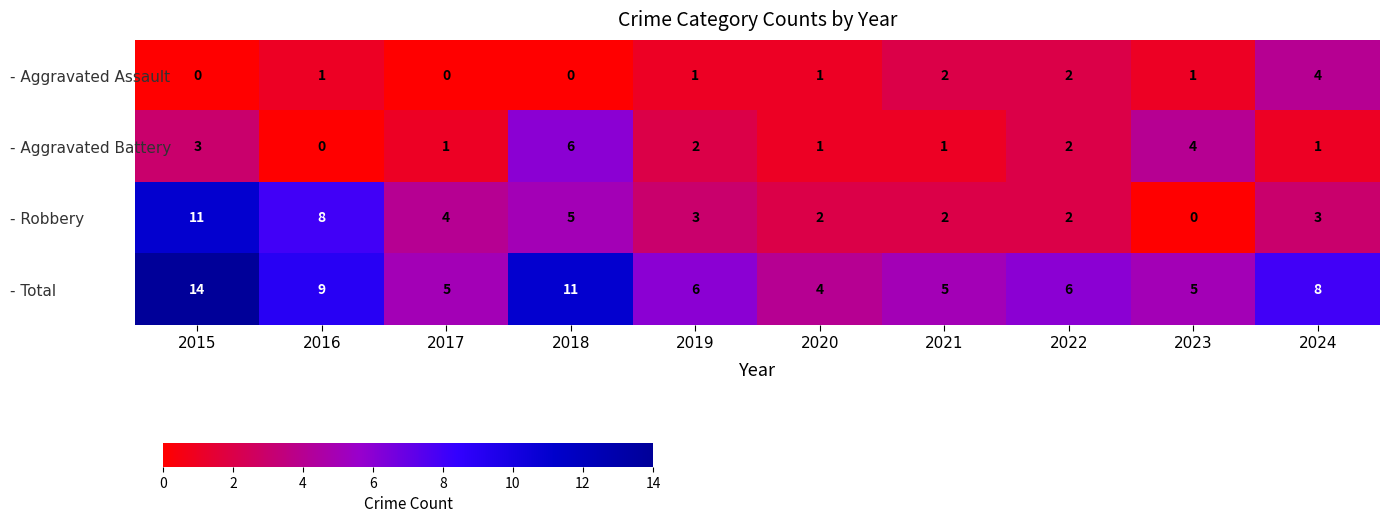

At which category is the sum across all series the highest?

2015